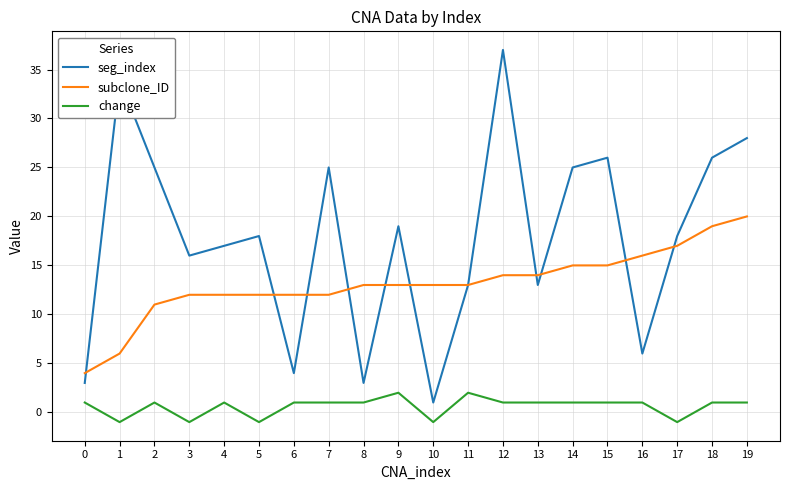

Reading right to left, transcribe all the data shown in this chart.

seg_index: 19=28	18=26	17=18	16=6	15=26	14=25	13=13	12=37	11=13	10=1	9=19	8=3	7=25	6=4	5=18	4=17	3=16	2=25	1=34	0=3
subclone_ID: 19=20	18=19	17=17	16=16	15=15	14=15	13=14	12=14	11=13	10=13	9=13	8=13	7=12	6=12	5=12	4=12	3=12	2=11	1=6	0=4
change: 19=1	18=1	17=-1	16=1	15=1	14=1	13=1	12=1	11=2	10=-1	9=2	8=1	7=1	6=1	5=-1	4=1	3=-1	2=1	1=-1	0=1